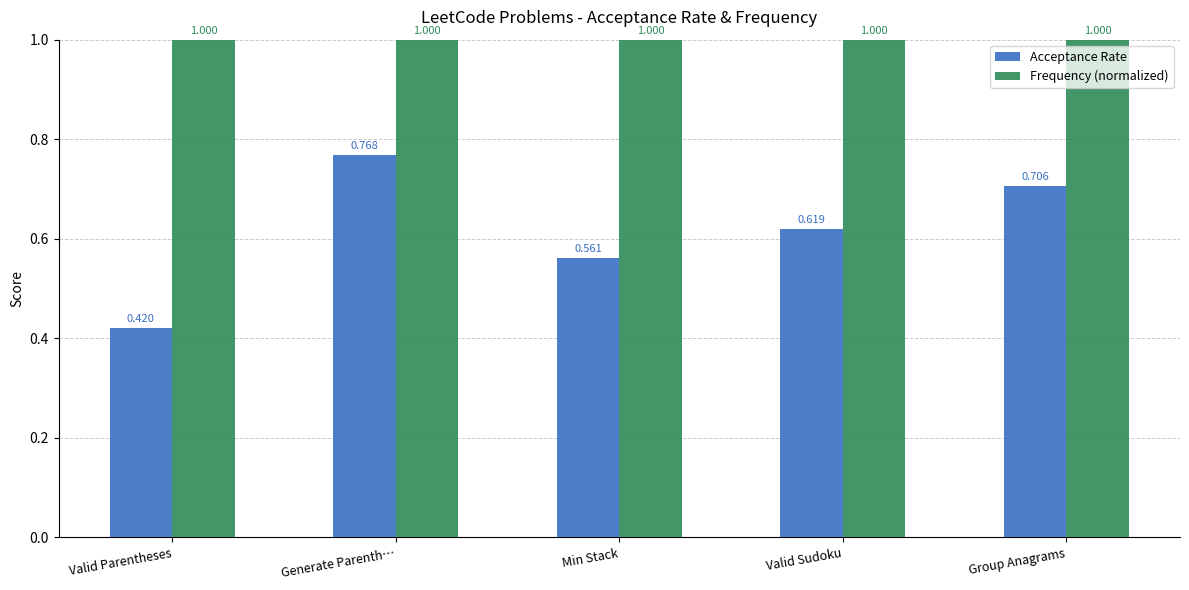

Which series has the widest spread of values?

Acceptance Rate